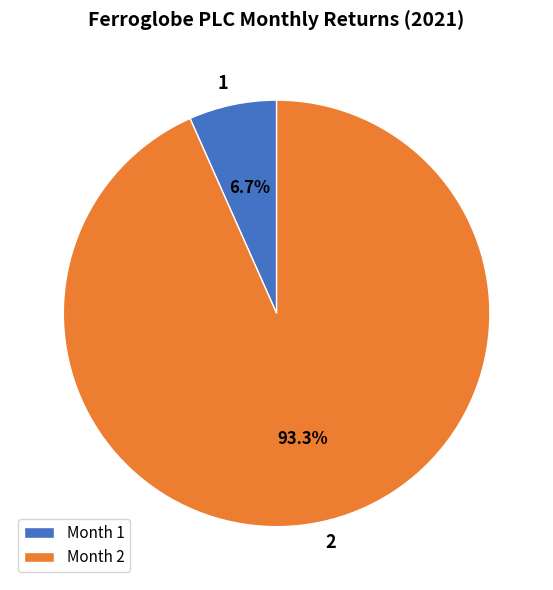

Is 1 the majority of the pie?

No